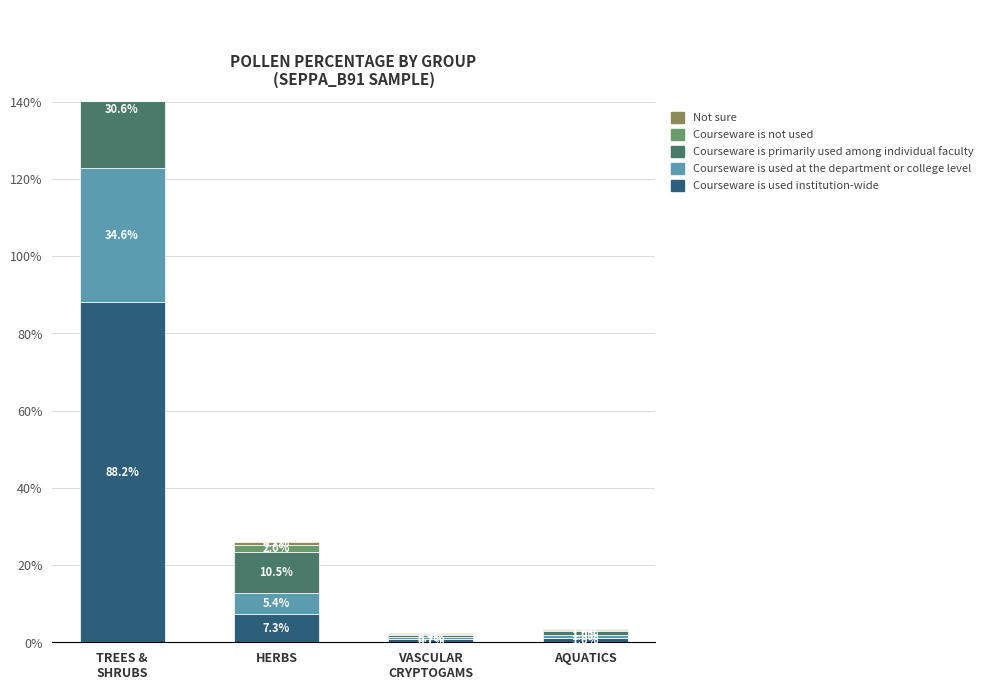

At which label does Courseware is not used first exceed 1?

TREES &
SHRUBS